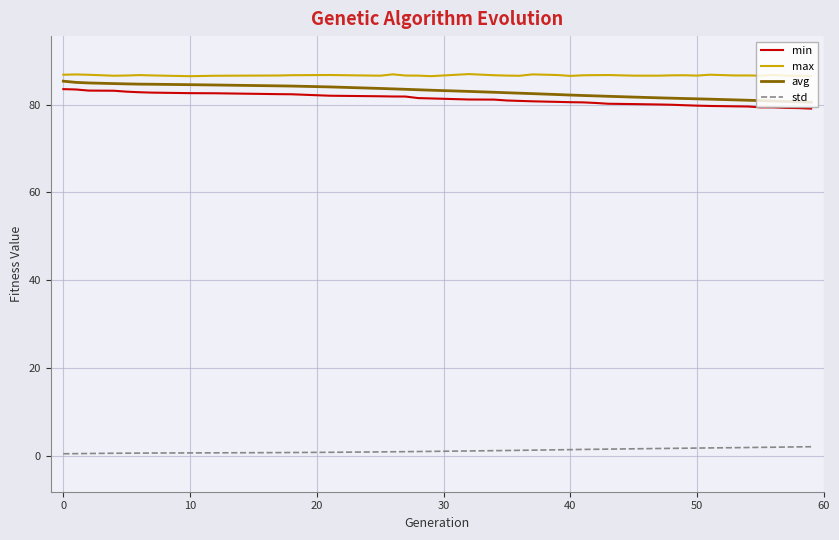

What is the maximum value shown in the chart?

87.0